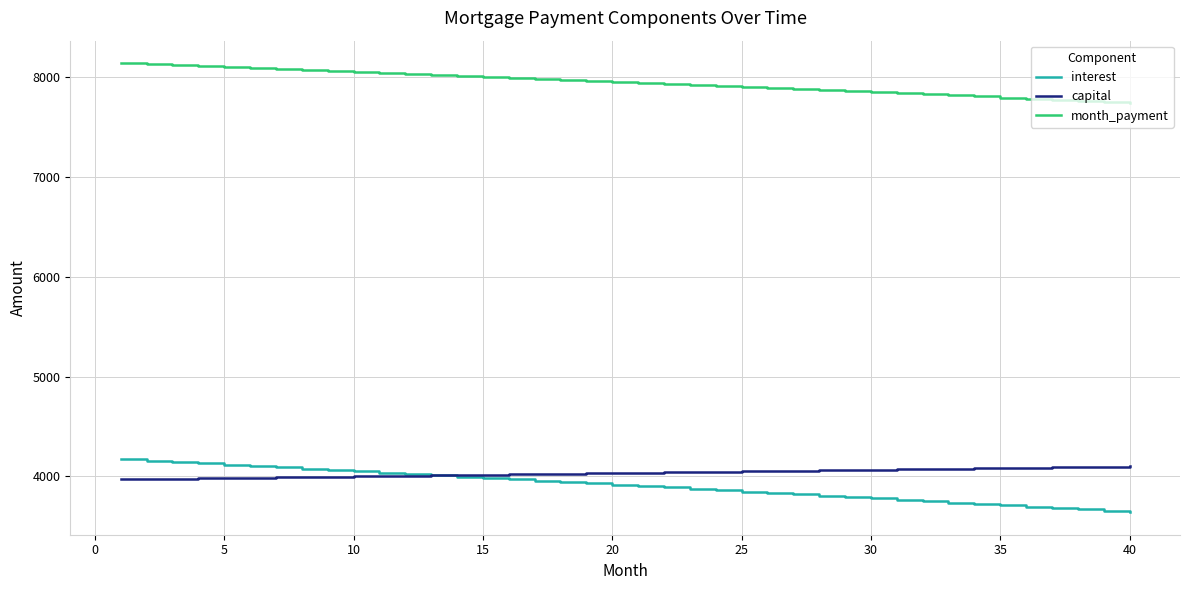

What is the lowest value of the capital series?

3971.6